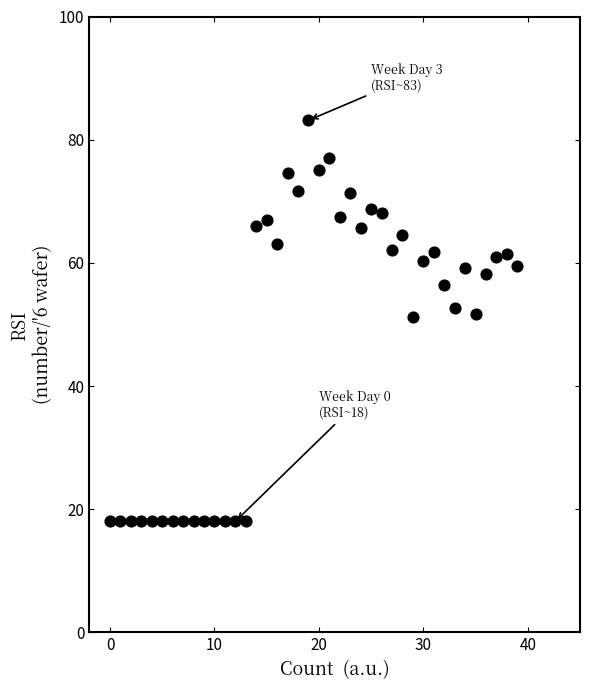

What is the range of Y values (max minus min)?

65.1